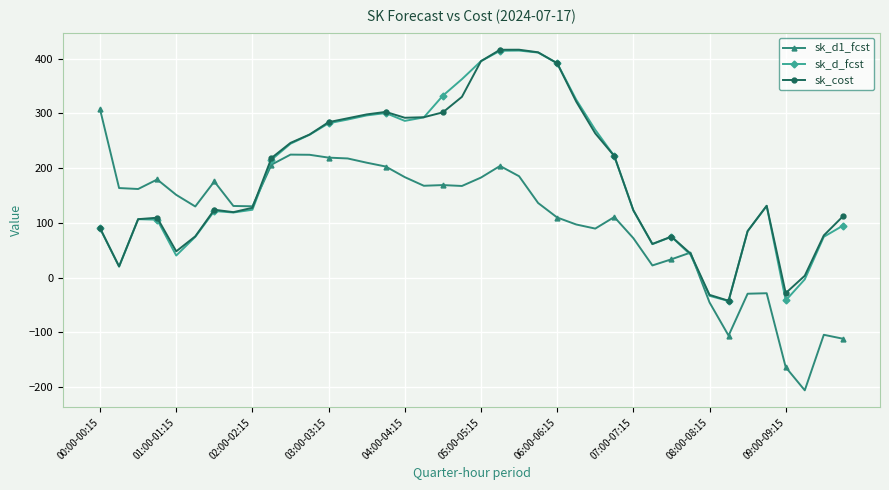

At how many categories does at least one series exceed 105?

31